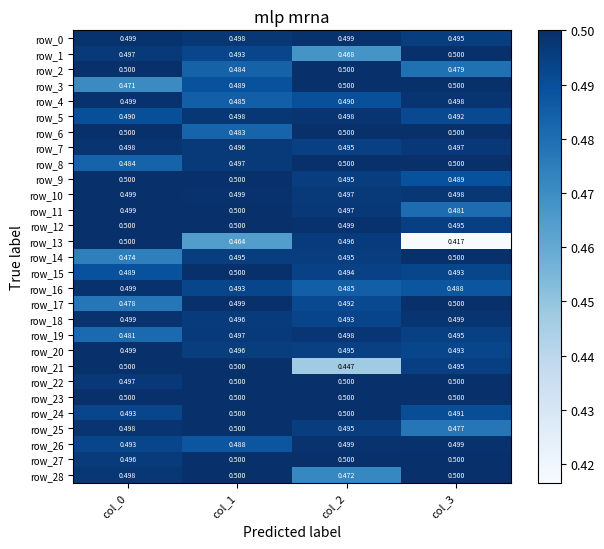

Which series has the largest range (max minus min)?

row_13